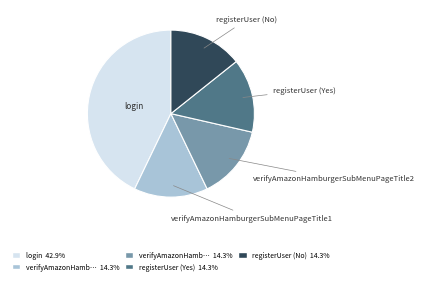

Does any single category account for the majority?

No